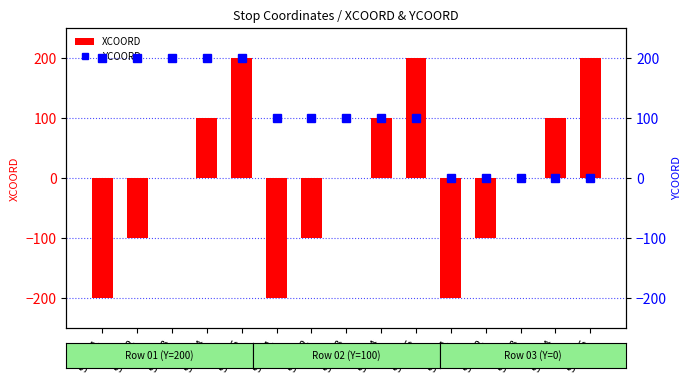

The XCOORD series shows 281 at S03-05. True or false?

False